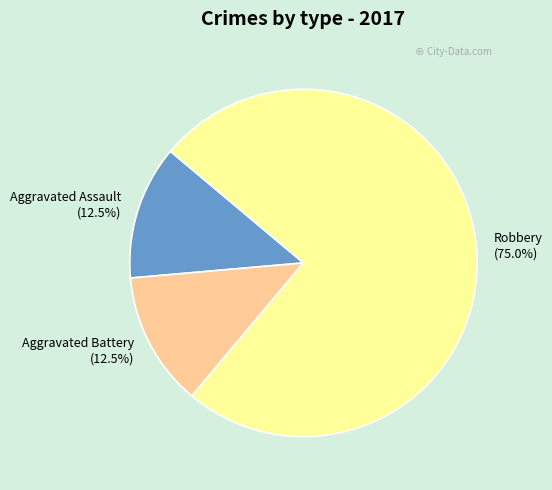

Approximately how many times larger is the value at Robbery (75.0%) compared to Aggravated Battery (12.5%)?

6.0